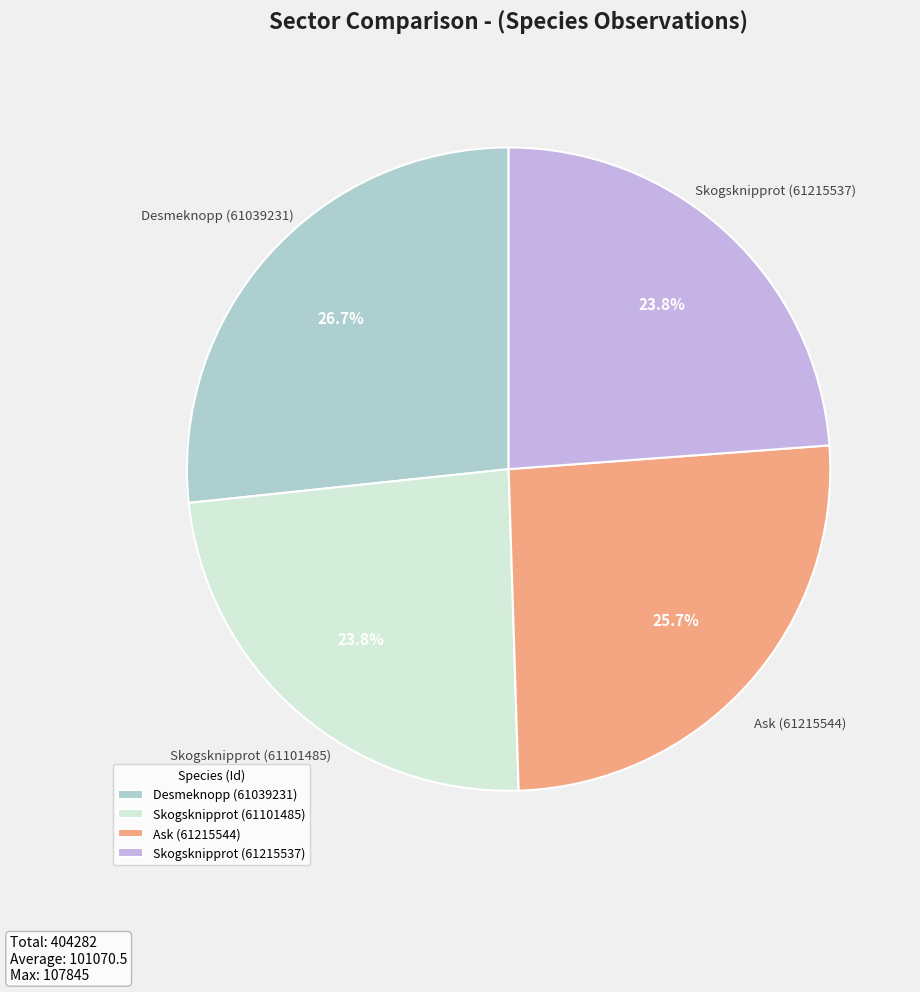

Between Skogsknipprot (61215537) and Desmeknopp (61039231), which is larger?

Desmeknopp (61039231)